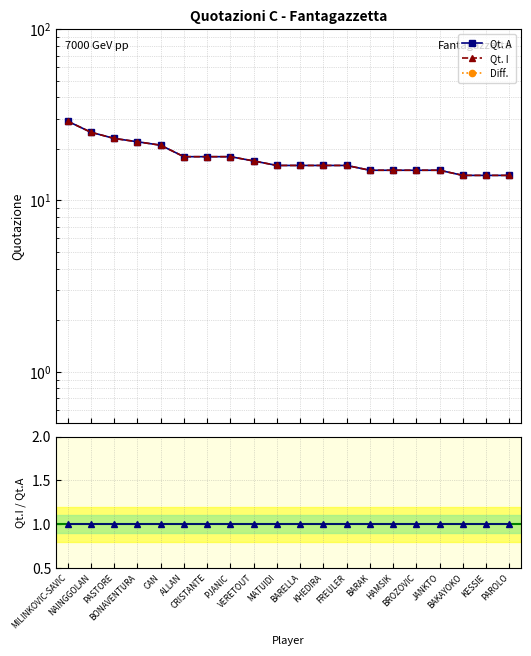

What is the average value of the Qt. I series?

18